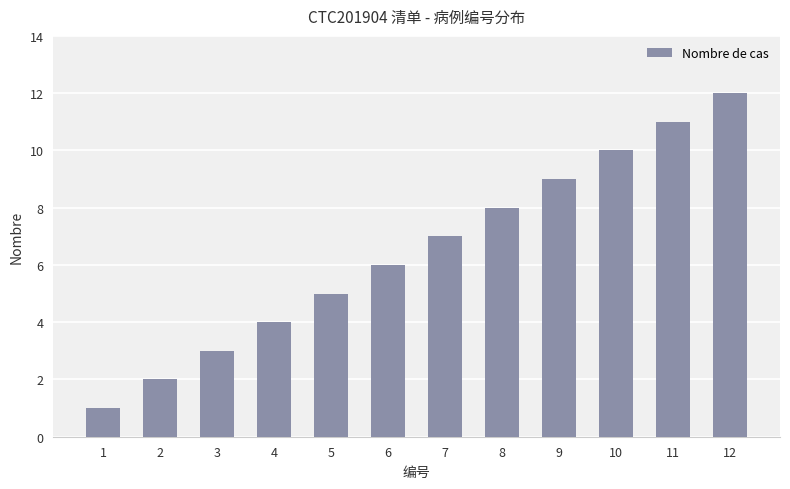

Which category has the highest value across all series?

12